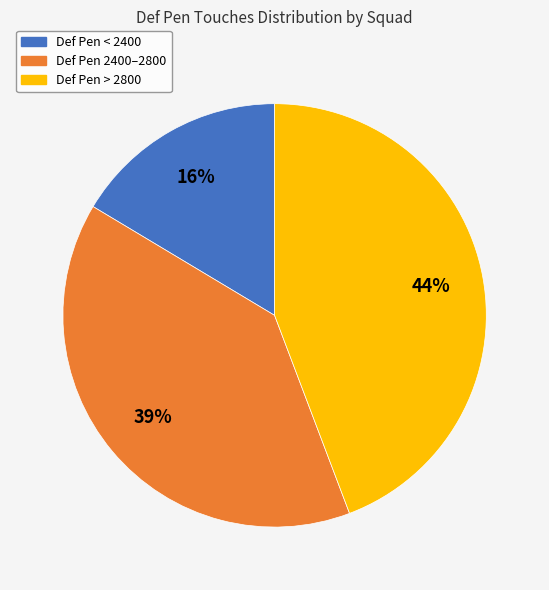

How many slices are in this pie chart?

3